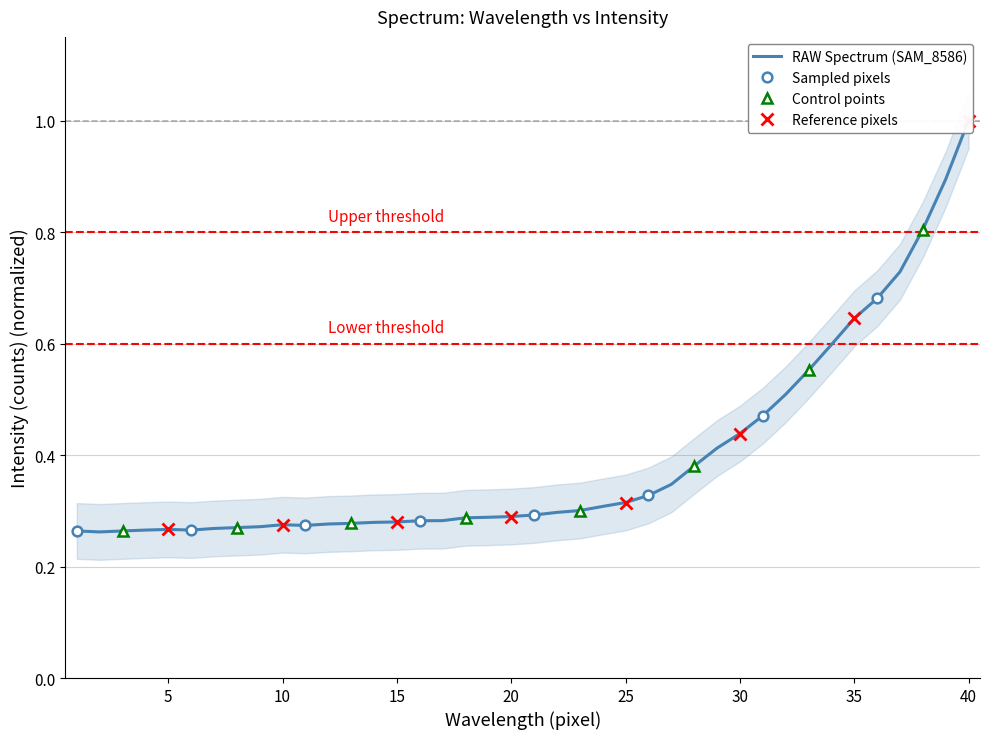

Rank the categories by value from highest to lowest.

40, 39, 38, 37, 36, 35, 34, 33, 32, 31, 30, 29, 28, 27, 26, 25, 24, 23, 22, 21, 20, 19, 18, 17, 16, 15, 14, 13, 12, 10, 11, 9, 8, 7, 5, 4, 6, 1, 3, 2